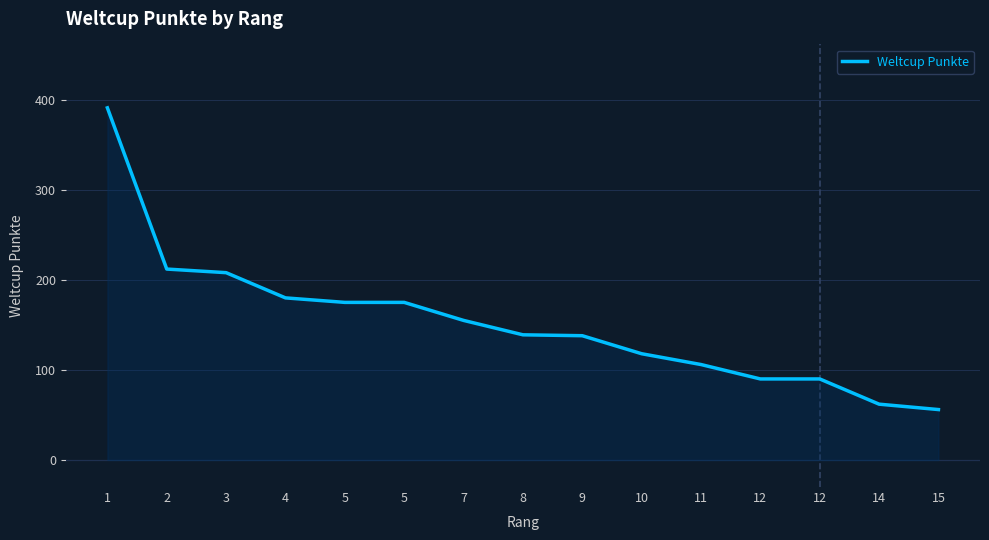

Is this an area chart (filled region under the line)?

Yes